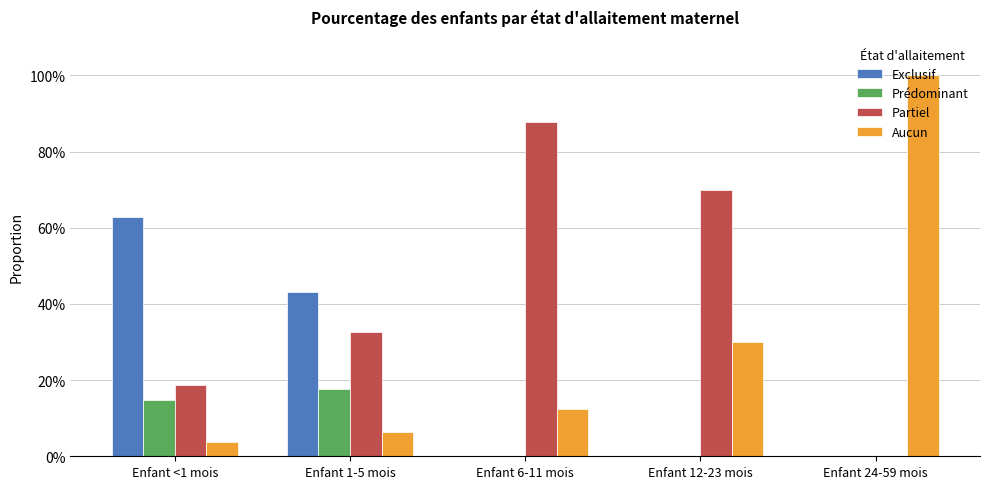

At which category does the chart reach its peak across all series?

Enfant 24-59 mois